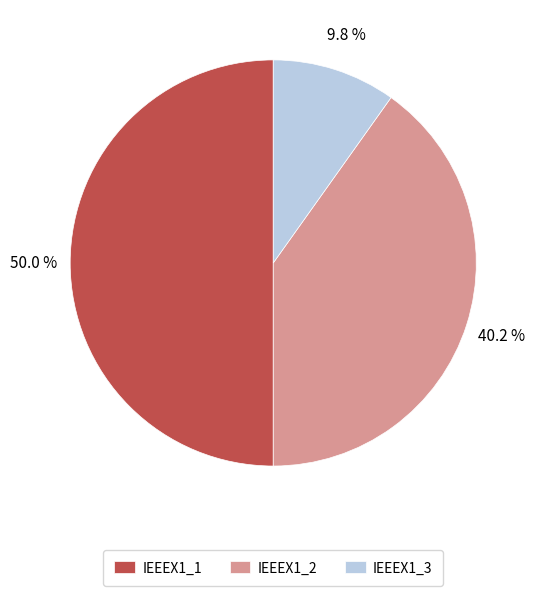

Which category has the smallest portion of the pie?

IEEEX1_3